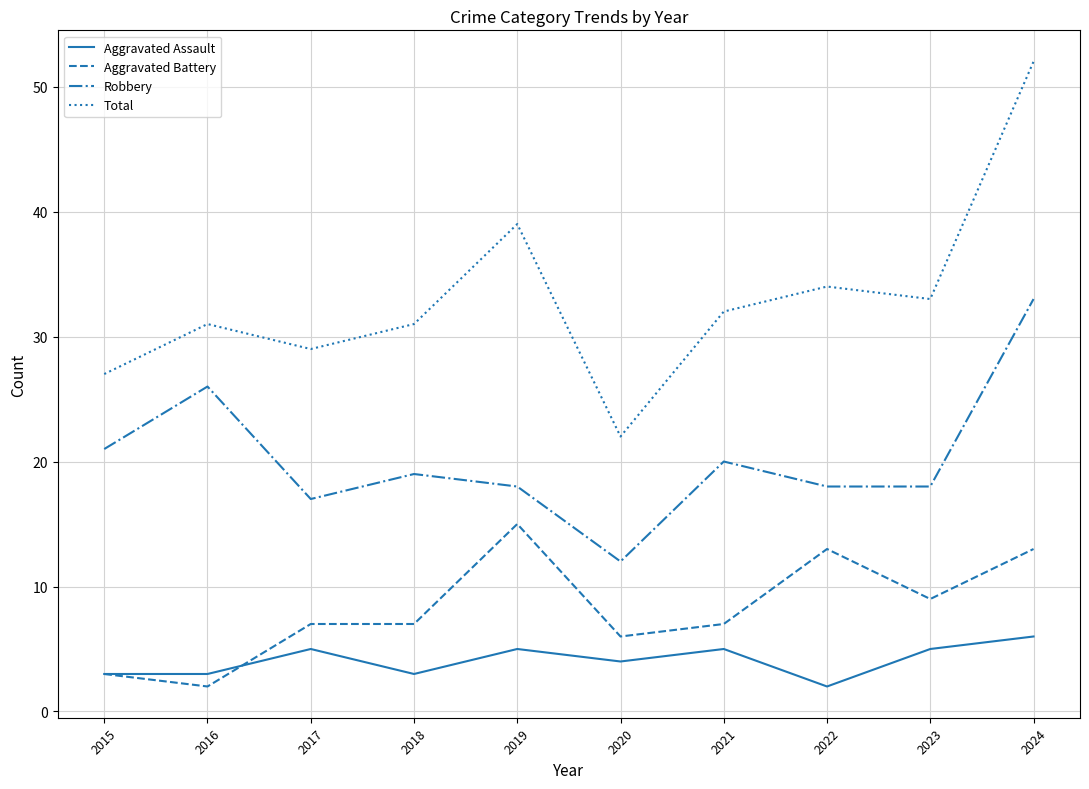

At how many categories does at least one series exceed 38?

2